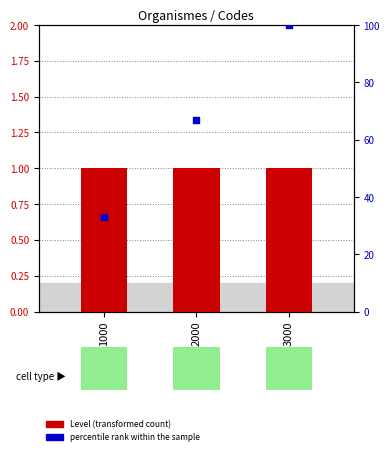

At which category is the sum across all series the highest?

3000